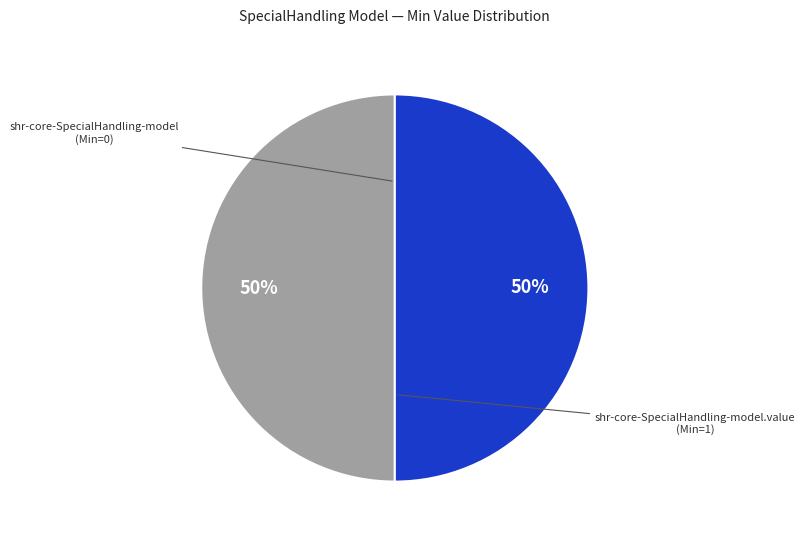

Count the number of slices in the pie.

2